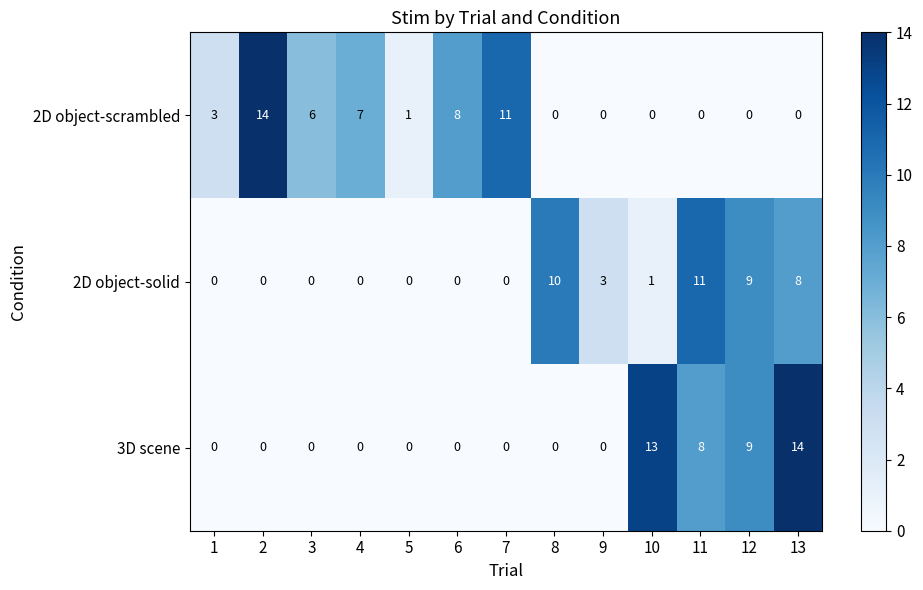

Is it true that 2D object-solid equals 2 at 8?

False